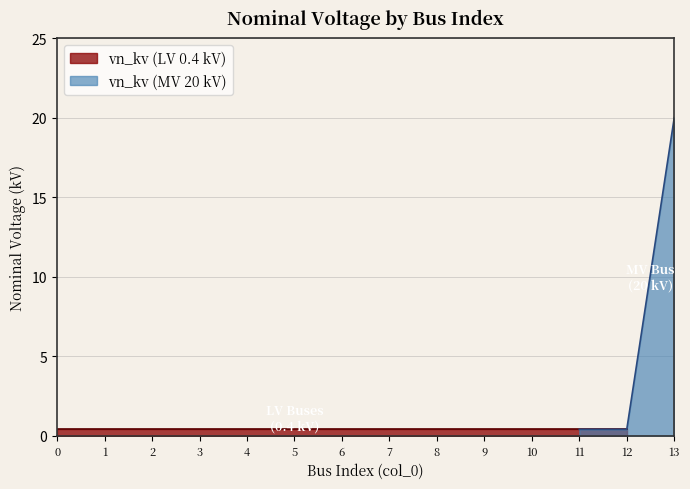

What is the value of the 3rd point from the left?

0.4